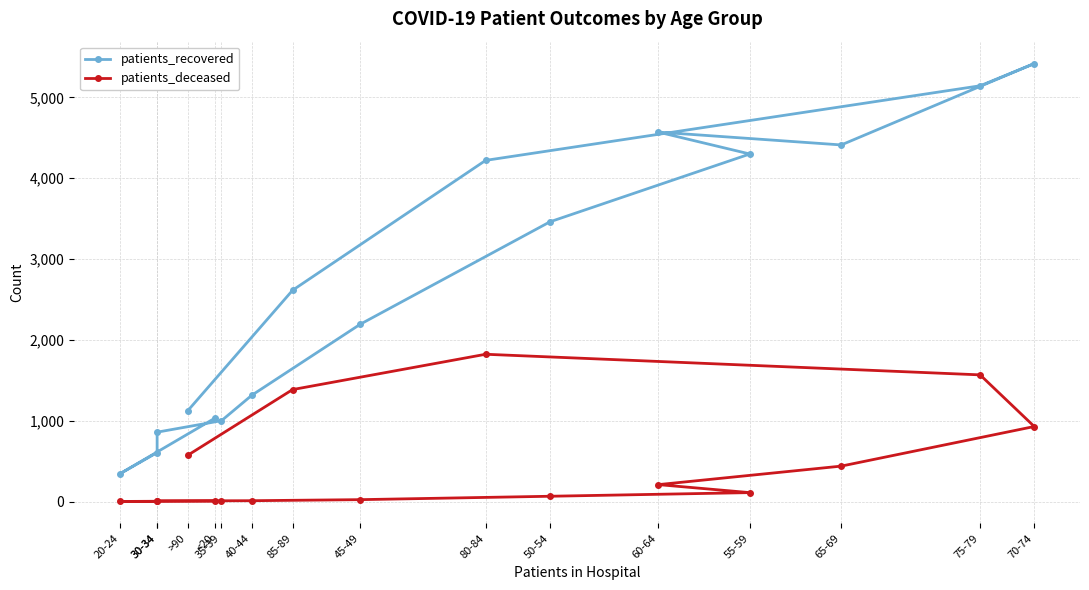

Between <20 and 85-89, which series saw the biggest shift?

patients_recovered